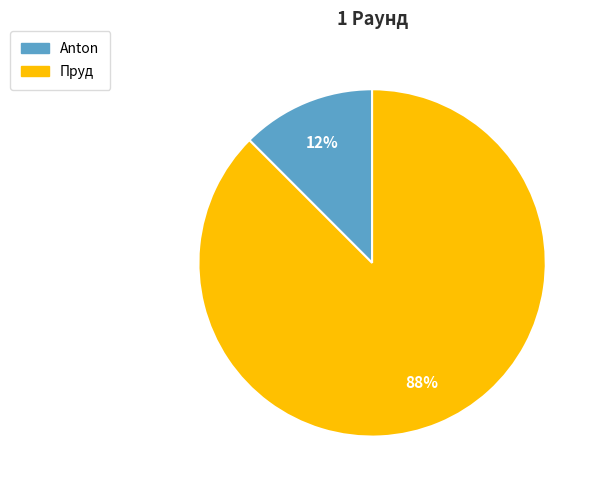

Does any single category account for the majority?

Yes